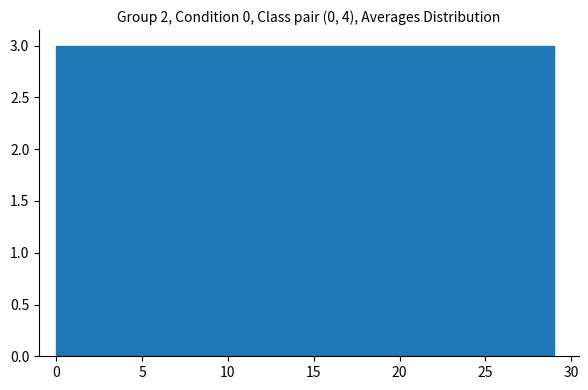

Reading left to right, list every bar in this chart as the range it spans on the x-axis followed by its height. Neither the bar edges nor the heights are printed on the chart, so give them approximately, as read against the axes.

0.0 to 2.9: 3
2.9 to 5.8: 3
5.8 to 8.7: 3
8.7 to 11.6: 3
11.6 to 14.5: 3
14.5 to 17.4: 3
17.4 to 20.3: 3
20.3 to 23.2: 3
23.2 to 26.1: 3
26.1 to 29.0: 3